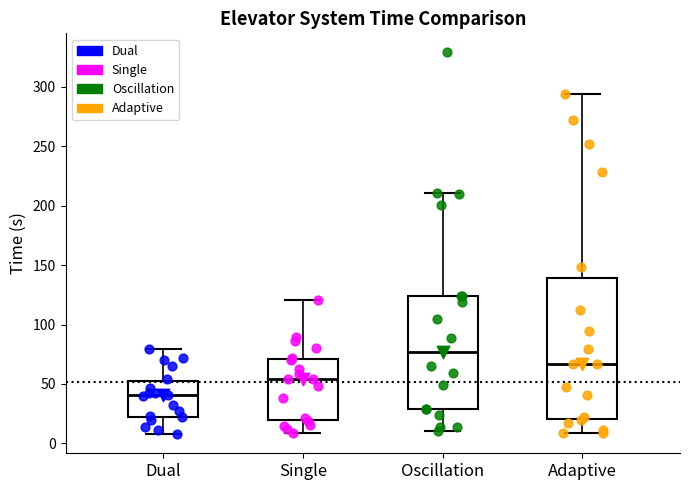

Reading left to right, read every box against the y-axis: the position of its median line, the range the box covers, and the ends of its whiskers. The values are not printed on the chart, so give them approximately, as read against the axis.

Dual: median 40, box 20 to 50, whiskers 10 to 80
Single: median 55, box 20 to 70, whiskers 10 to 120
Oscillation: median 75, box 30 to 125, whiskers 10 to 210
Adaptive: median 65, box 20 to 140, whiskers 10 to 295